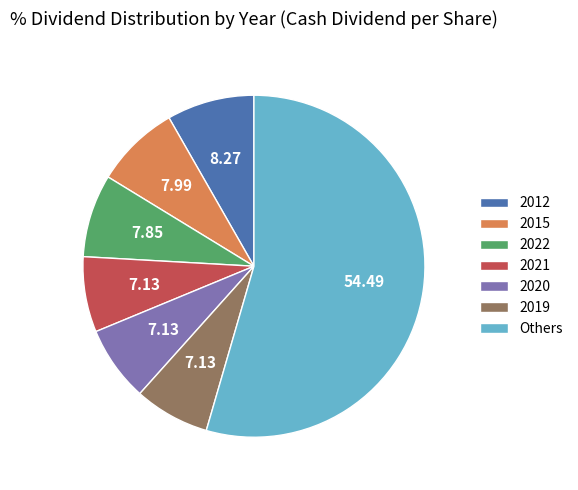

Is 2012 the majority of the pie?

No